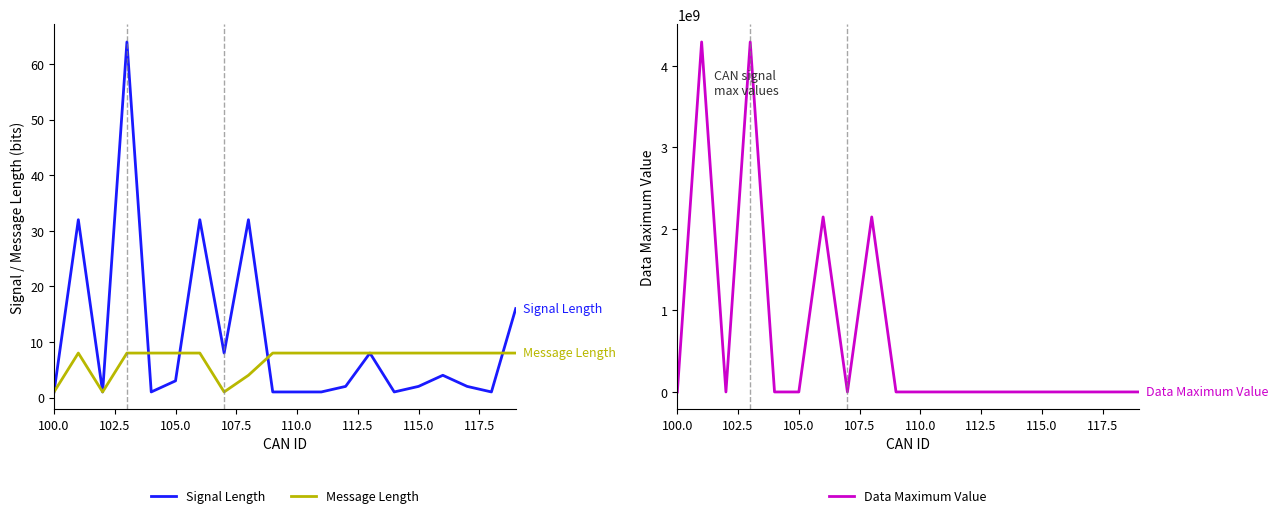

How many interior local peaks does the Signal Length series have?

6